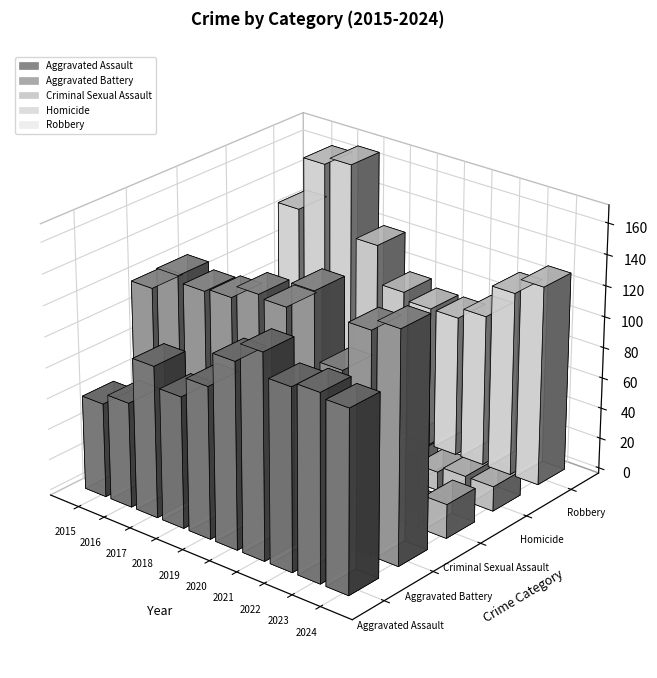

Are the bars grouped side by side (vs. stacked)?

Yes